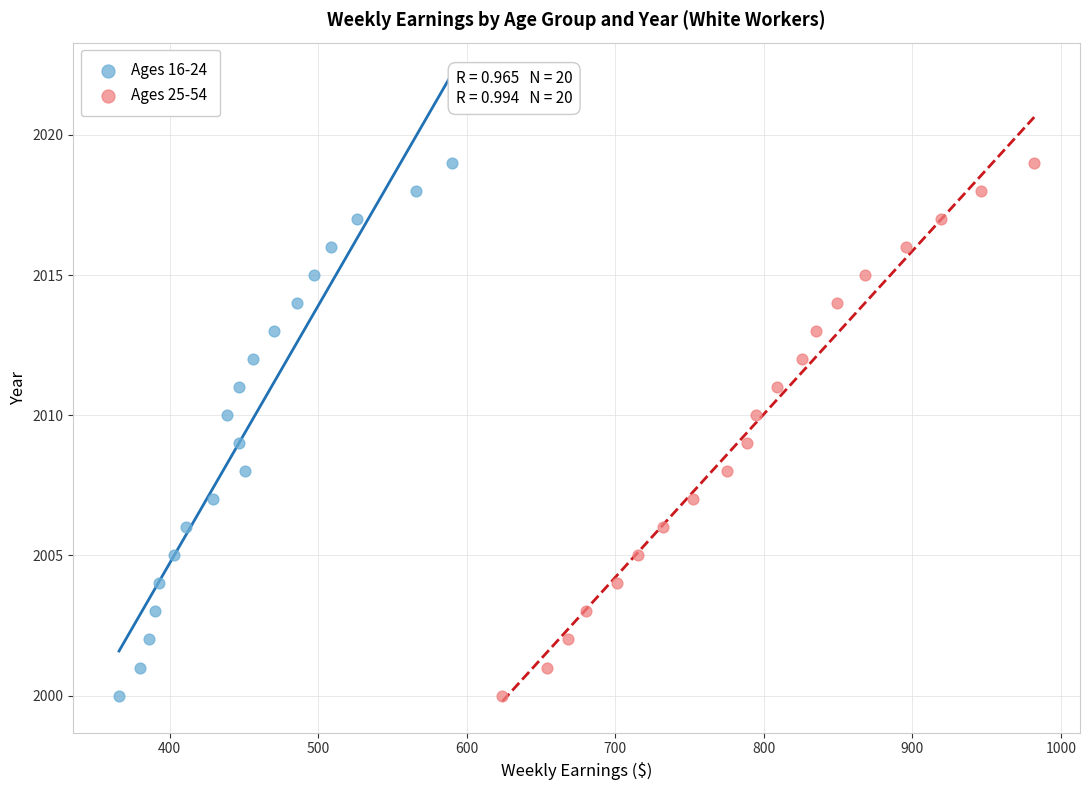

What are all the series names shown in the legend?

Ages 16-24, Ages 25-54